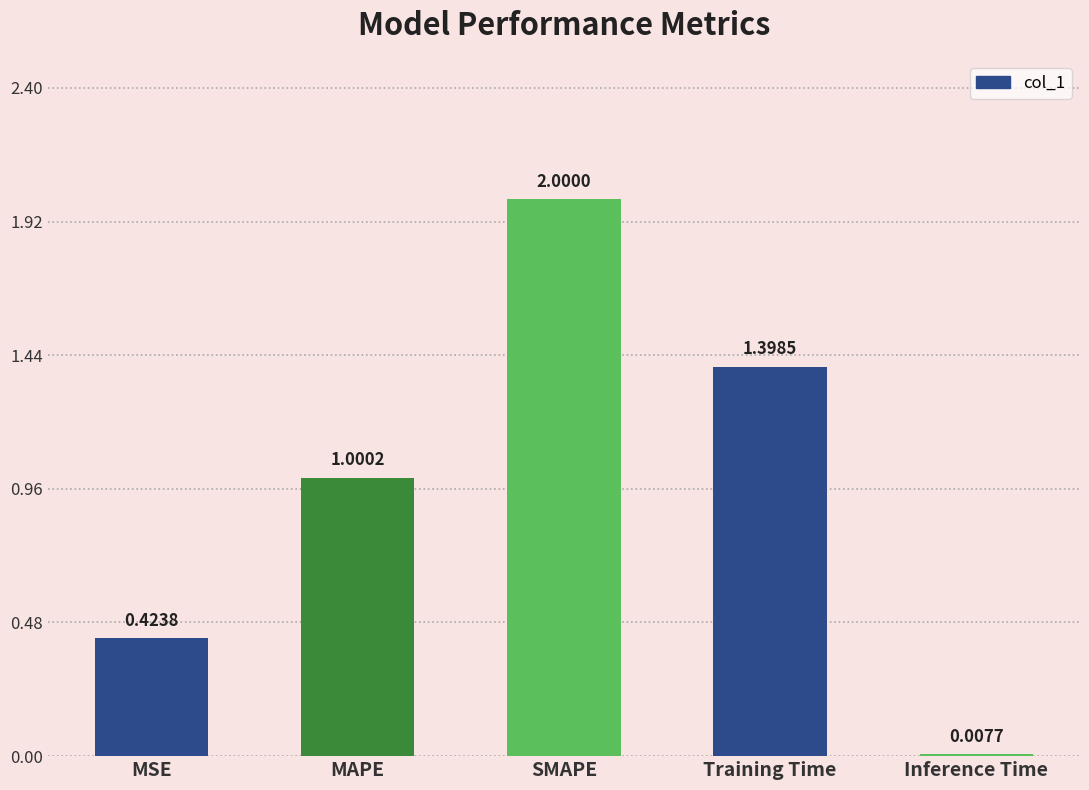

What is the average value?

1.0